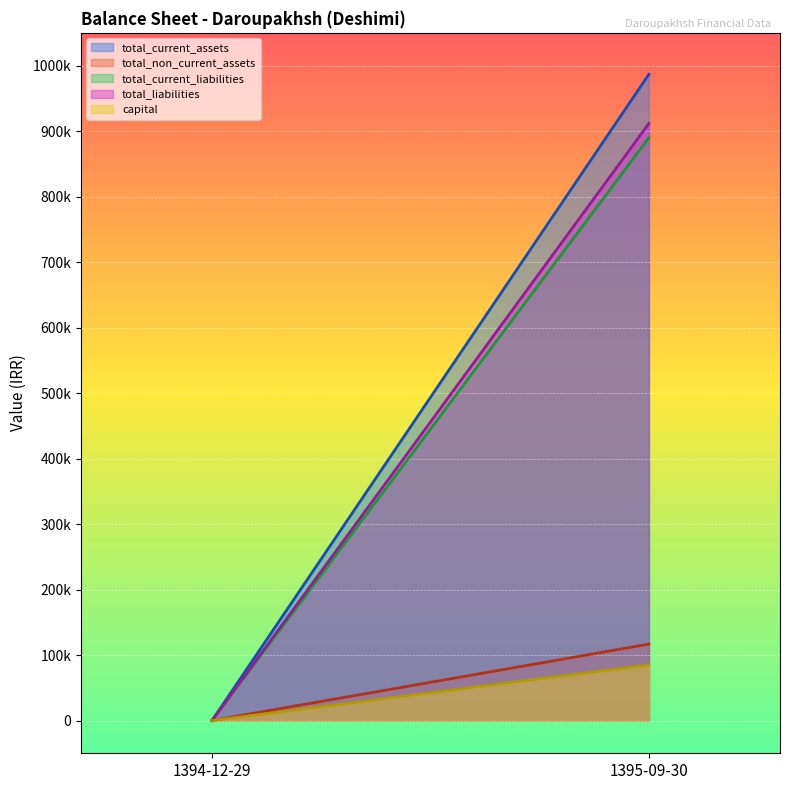

How many total_liabilities values are between 0 and 911726?

2